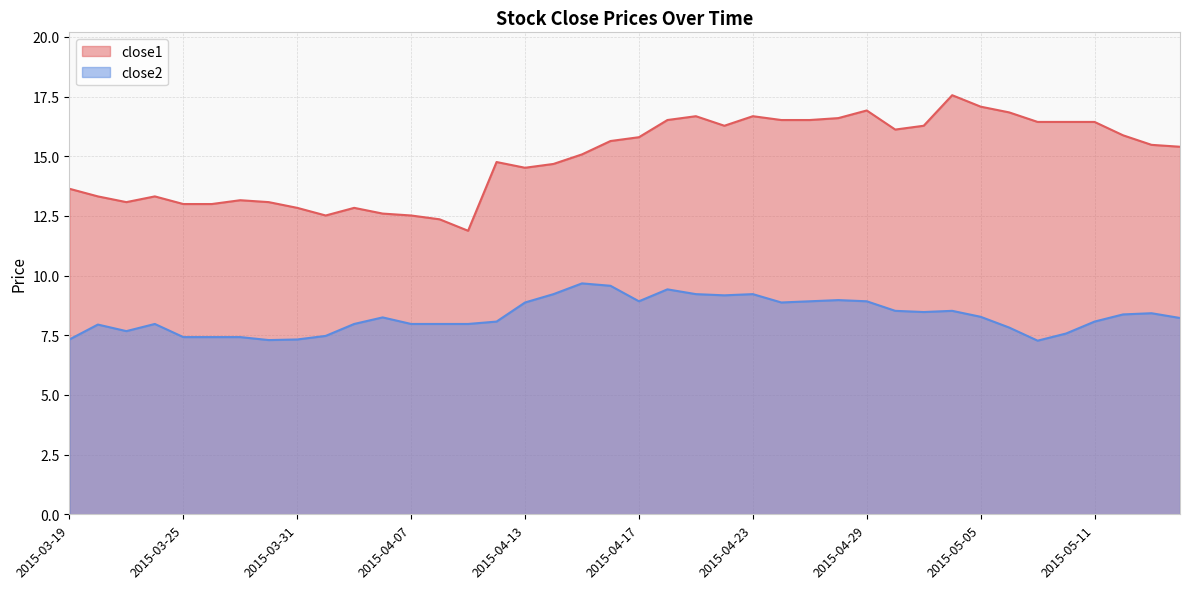

What is the sum of all close2 values?

332.1